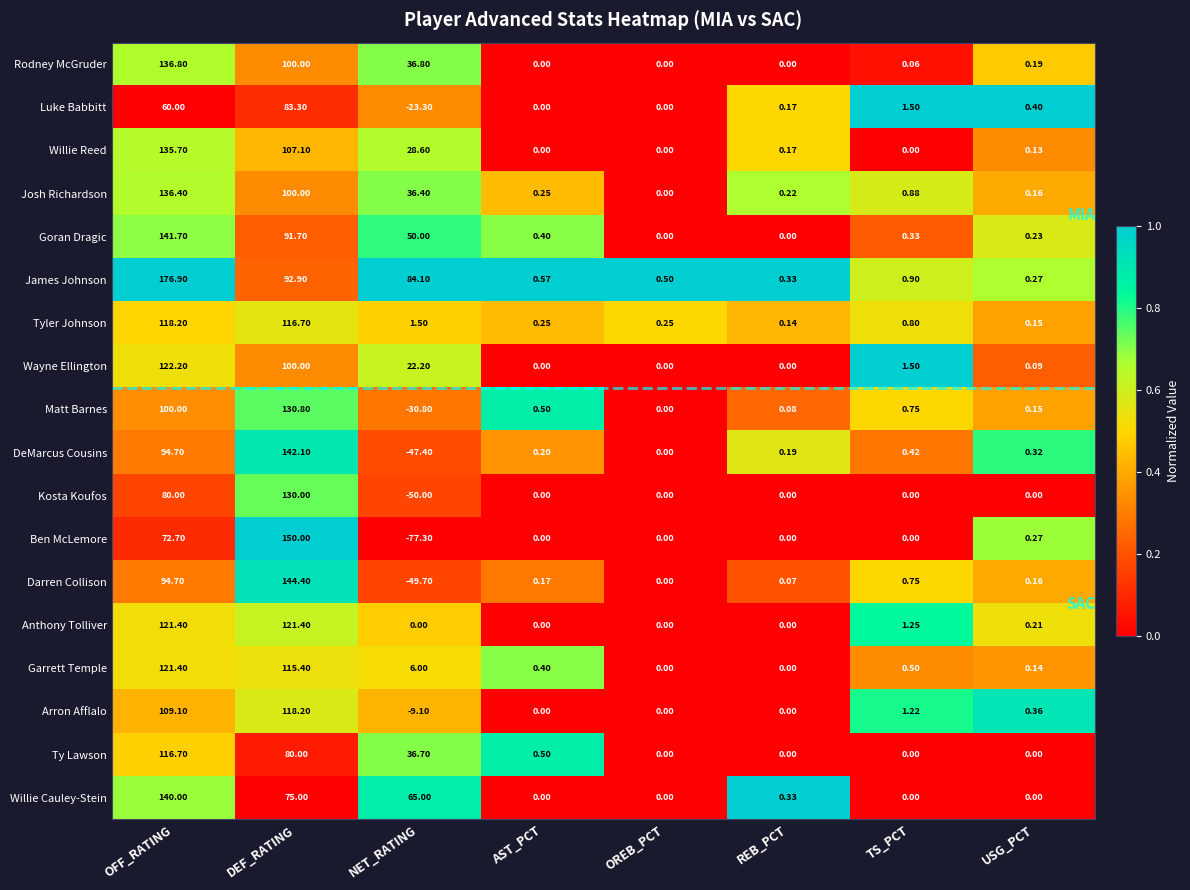

What is the total value across all series at OREB_PCT?

0.8